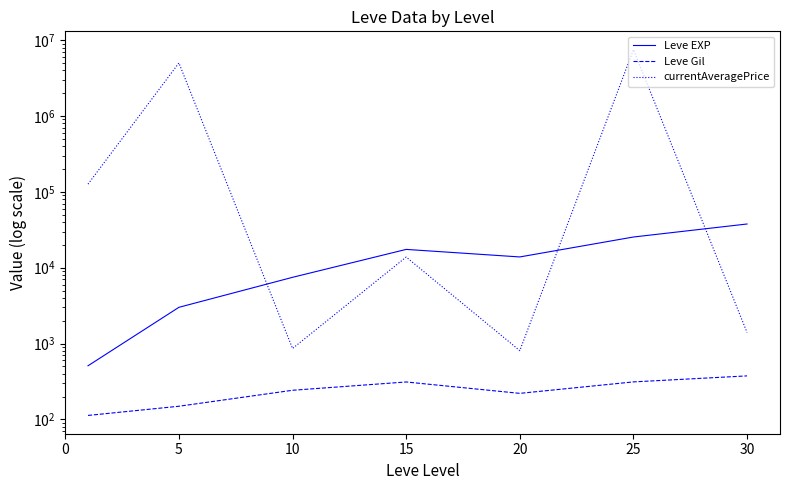

What is the difference between the currentAveragePrice values at 5 and 15?

4991003.0